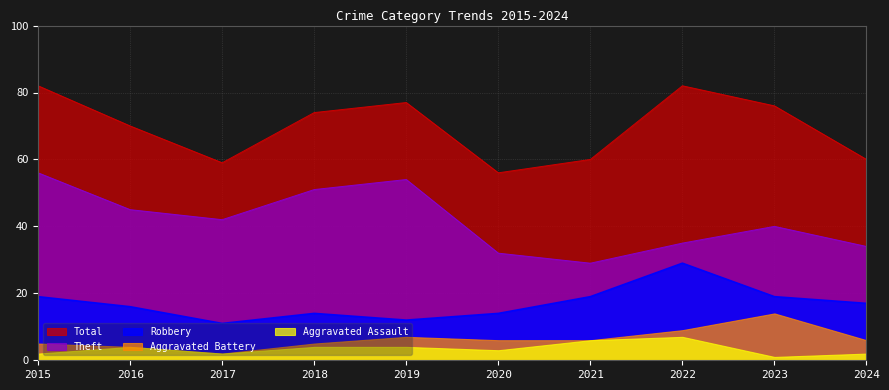

How many series are shown in this chart?

5